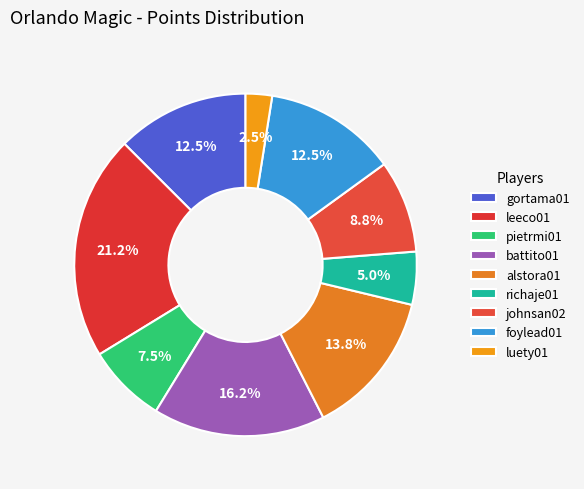

How many slices are in this pie chart?

9